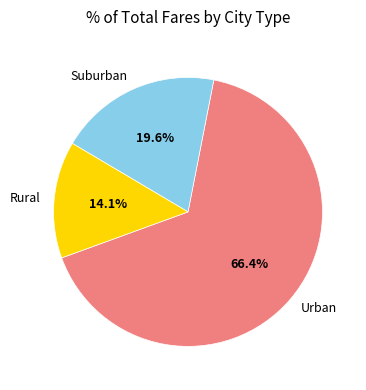

To the nearest percent, what is the average slice percentage?

33%